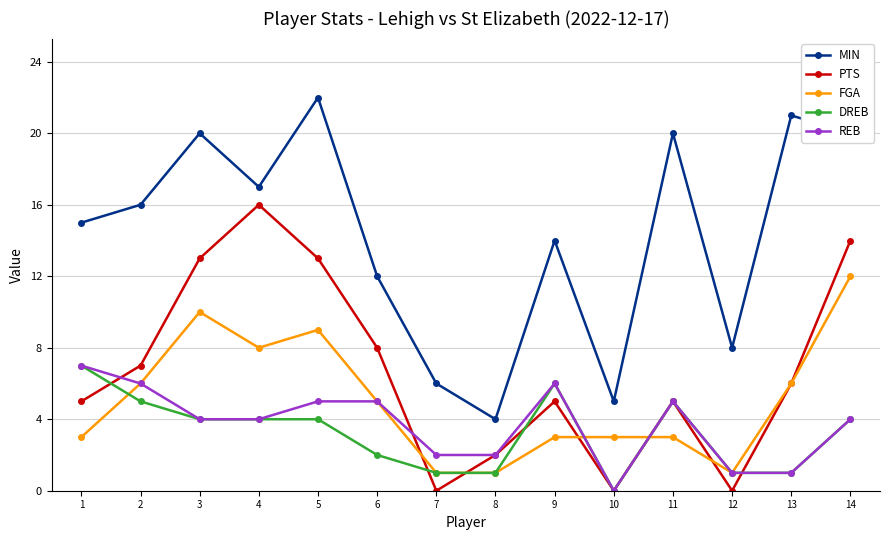

Where is the first local minimum for FGA?

4